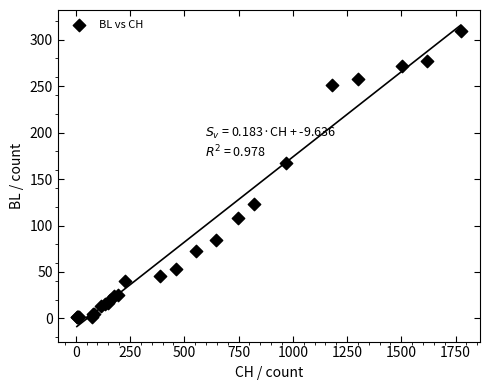

What Y value in the scatter plot is closest to 155?

167